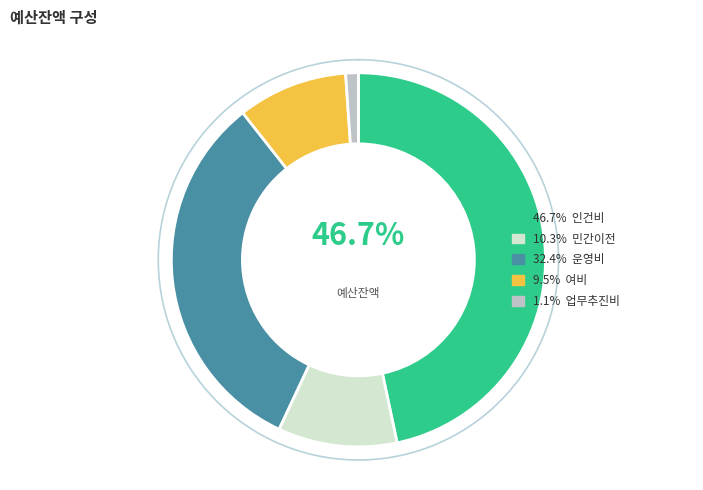

True or false: 여비 accounts for 19% of the total.

False